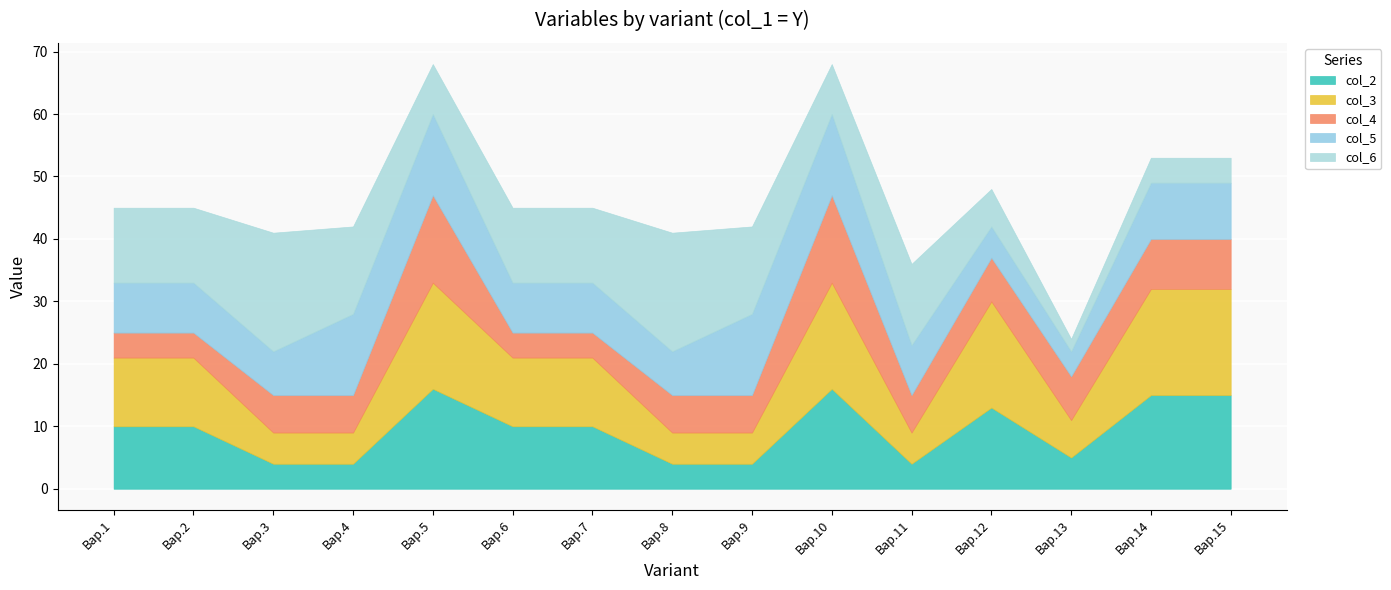

How many intersections are there between col_4 and col_6?

5